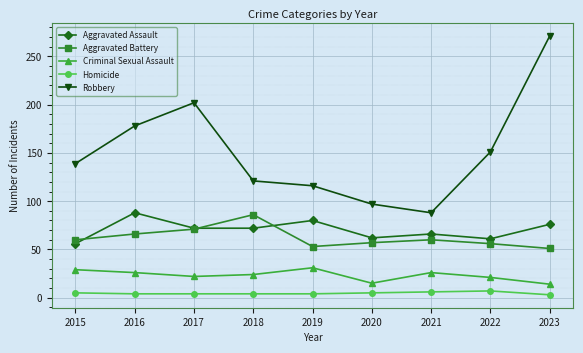

At which label does Aggravated Battery reach its peak?

2018